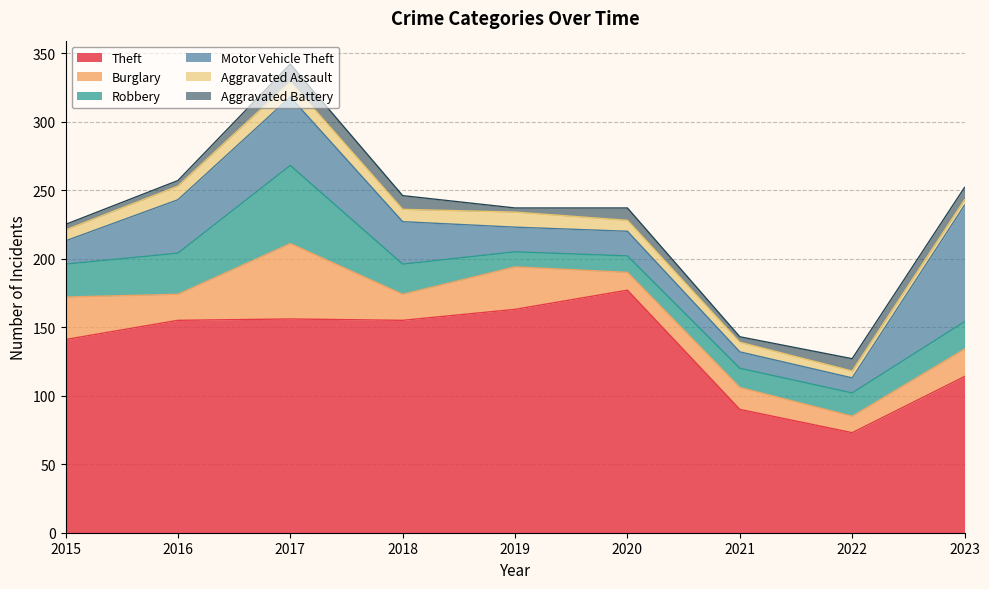

At which category does Motor Vehicle Theft reach its first local valley?

2022